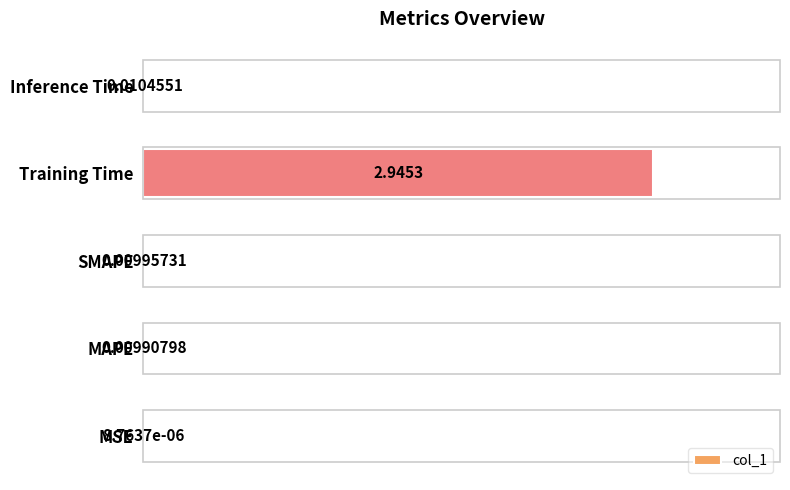

What is the sum of the values at Training Time and Inference Time?

3.0